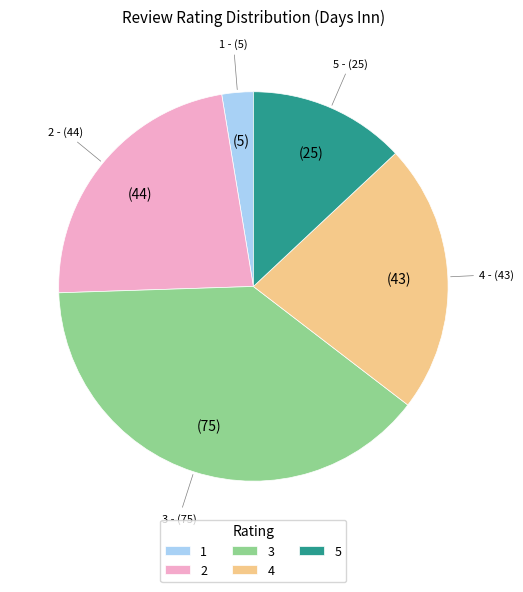

Which has a higher value, 2 or 4?

2